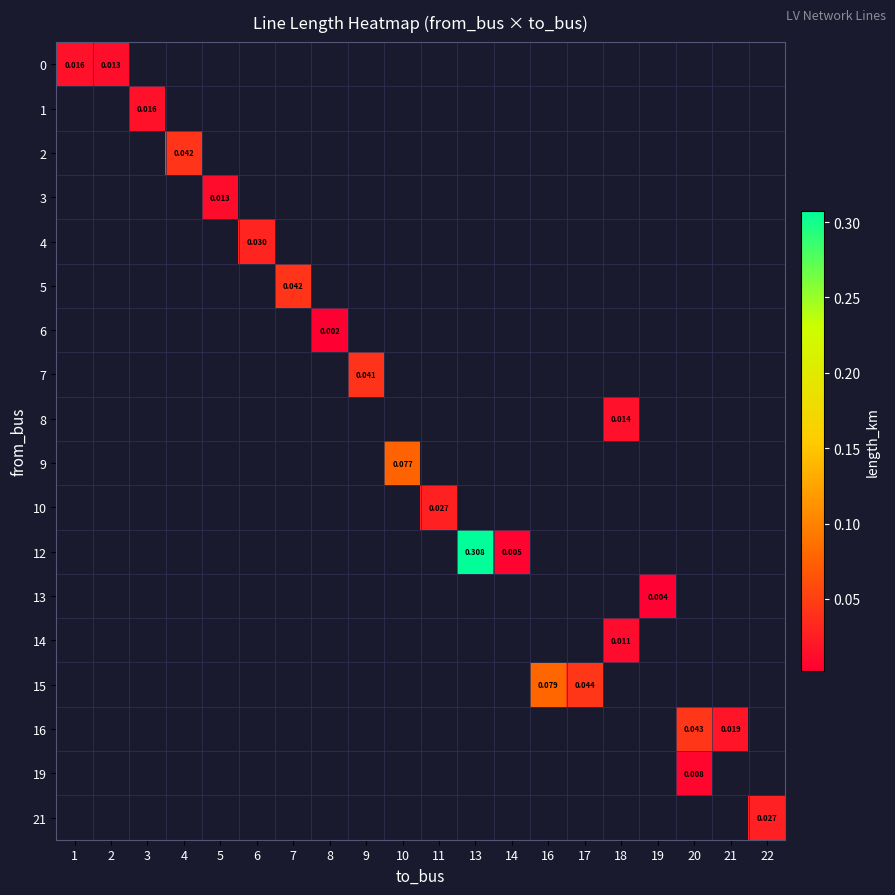

Count the number of data series in this chart.

18